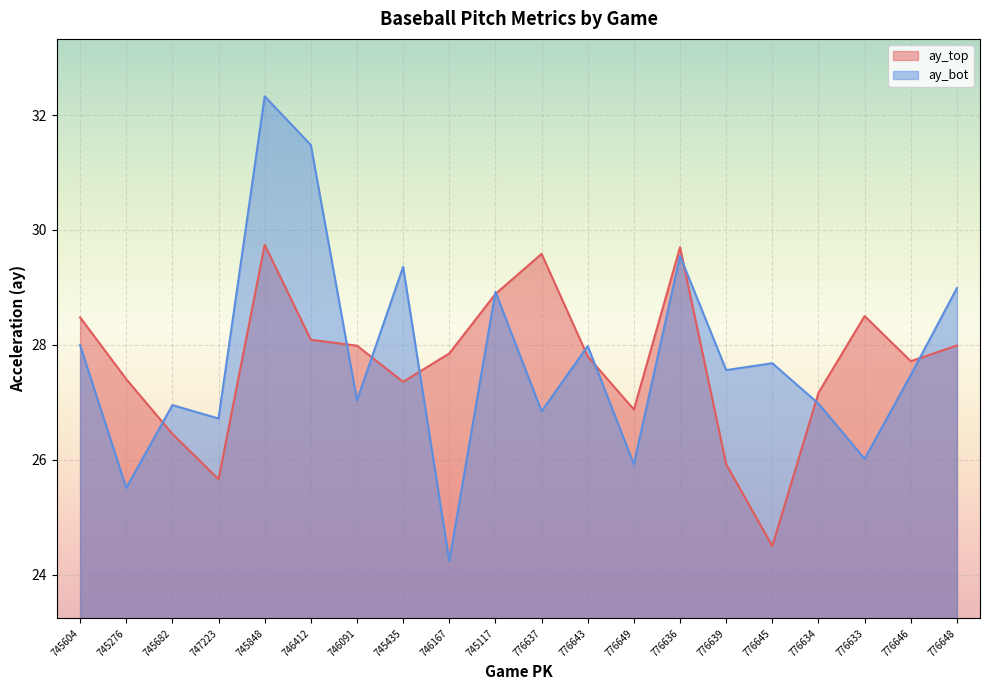

What is the value of the ay_bot point at the 15th from the left?

27.6